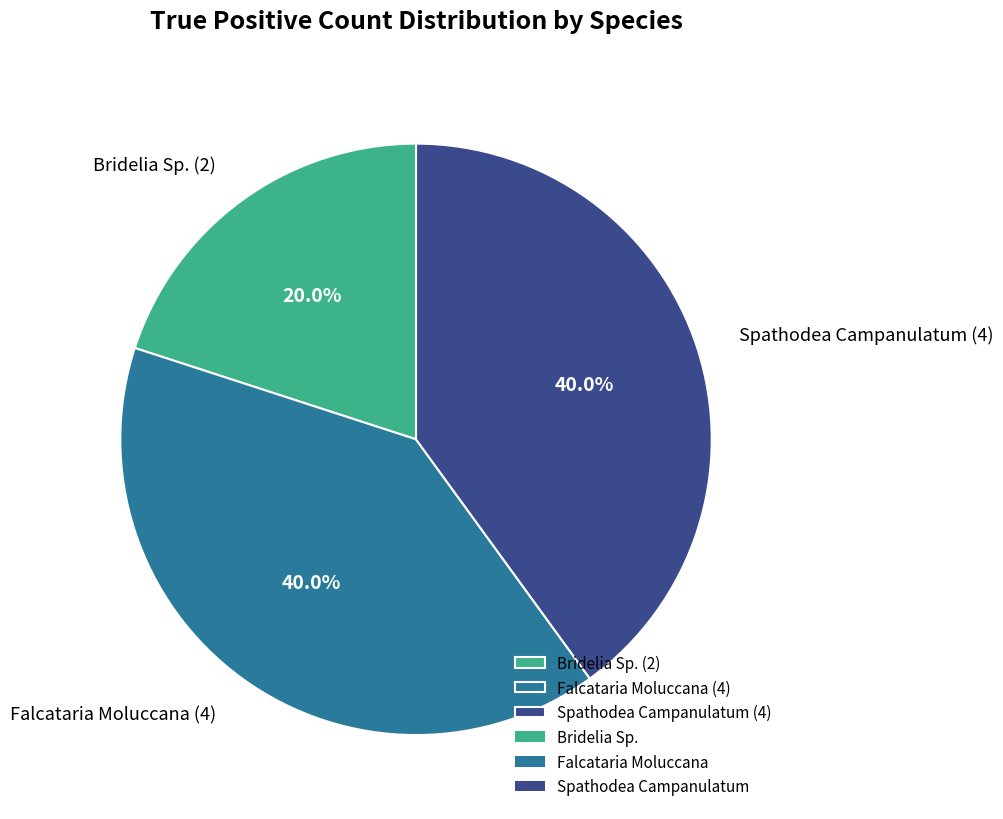

What is the ratio of the value at Falcataria Moluccana to the value at Bridelia Sp.?

2.0